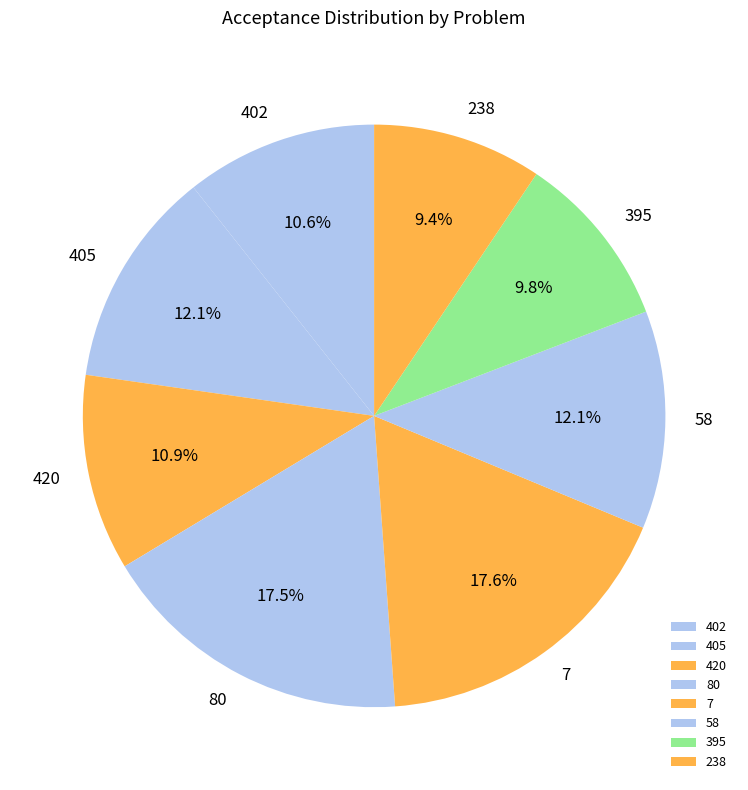

To the nearest percent, what percentage of the pie is 395?

10%